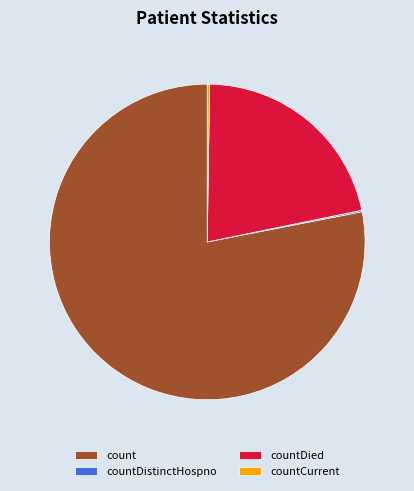

Combined, do count and countDied account for over 50%?

Yes